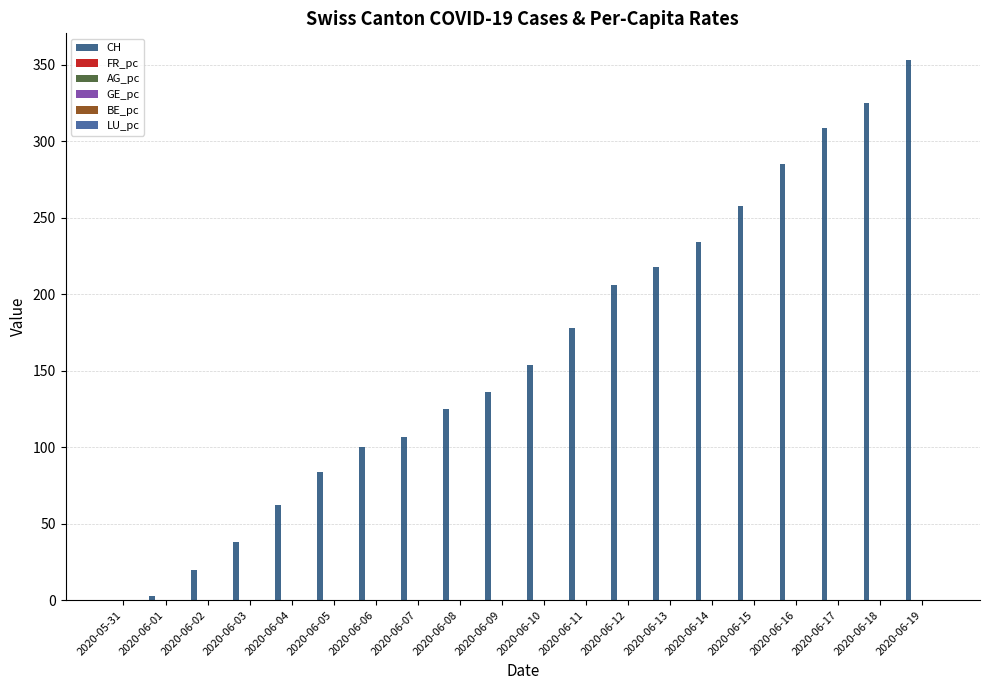

At which category is the sum across all series the highest?

2020-06-19